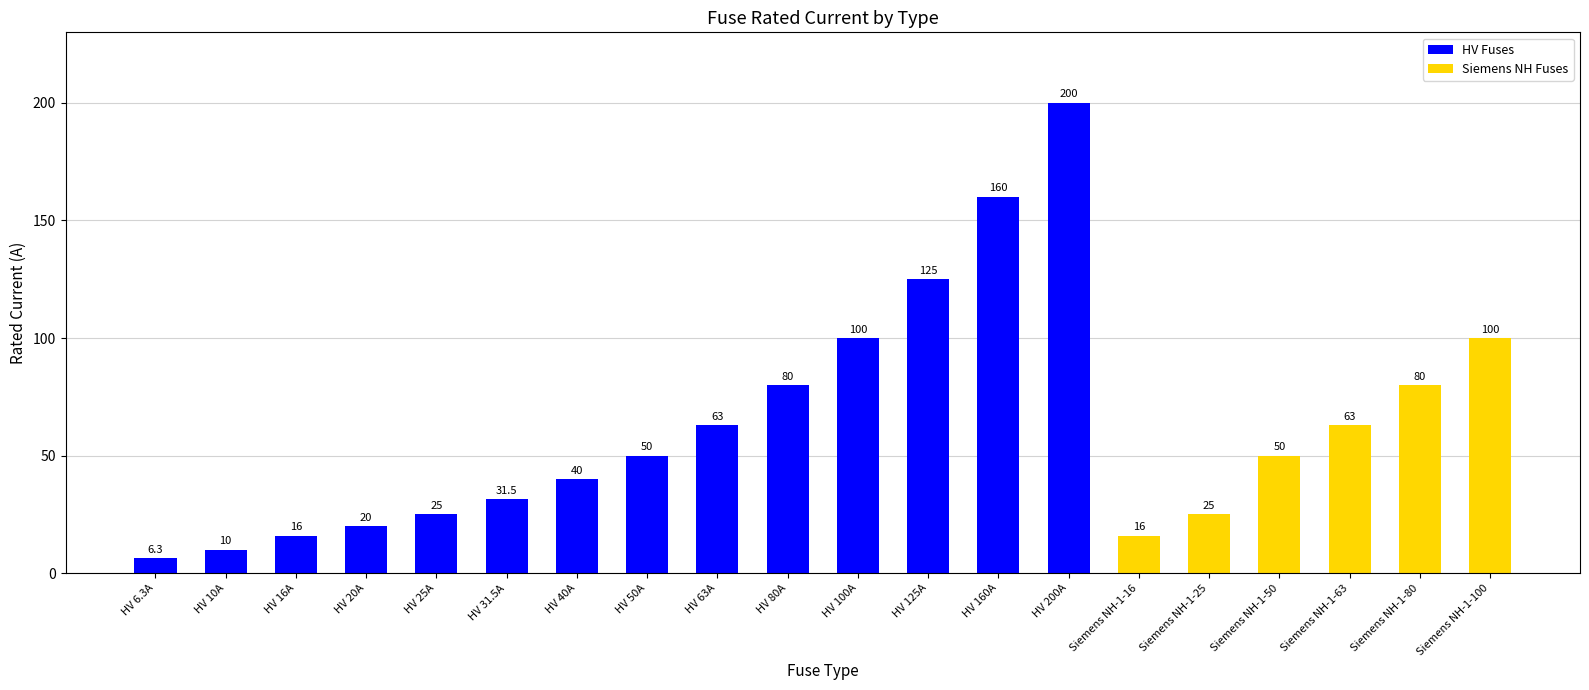

How many data points are less than 50?

9